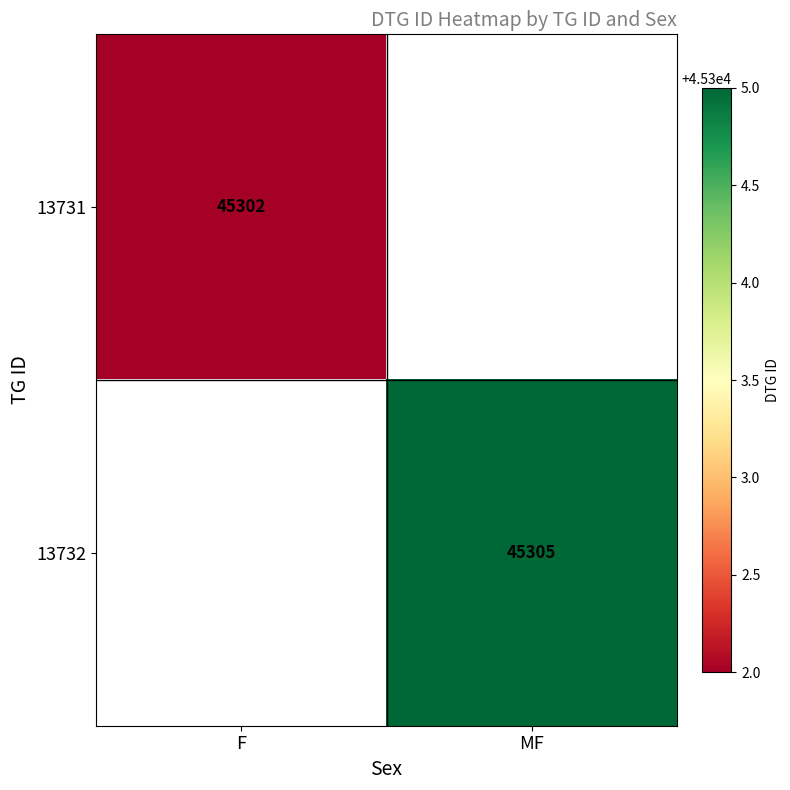

At which category does the chart reach its peak across all series?

MF